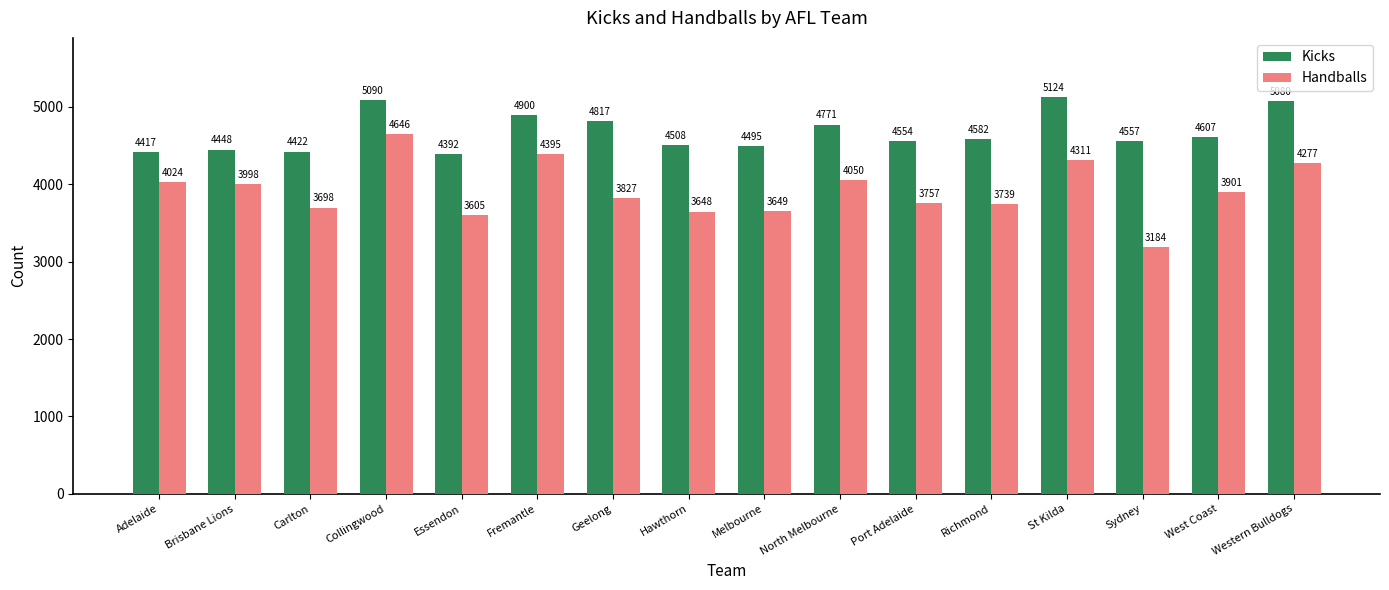

What is the value of the Handballs bar at the 15th from the left?

3901